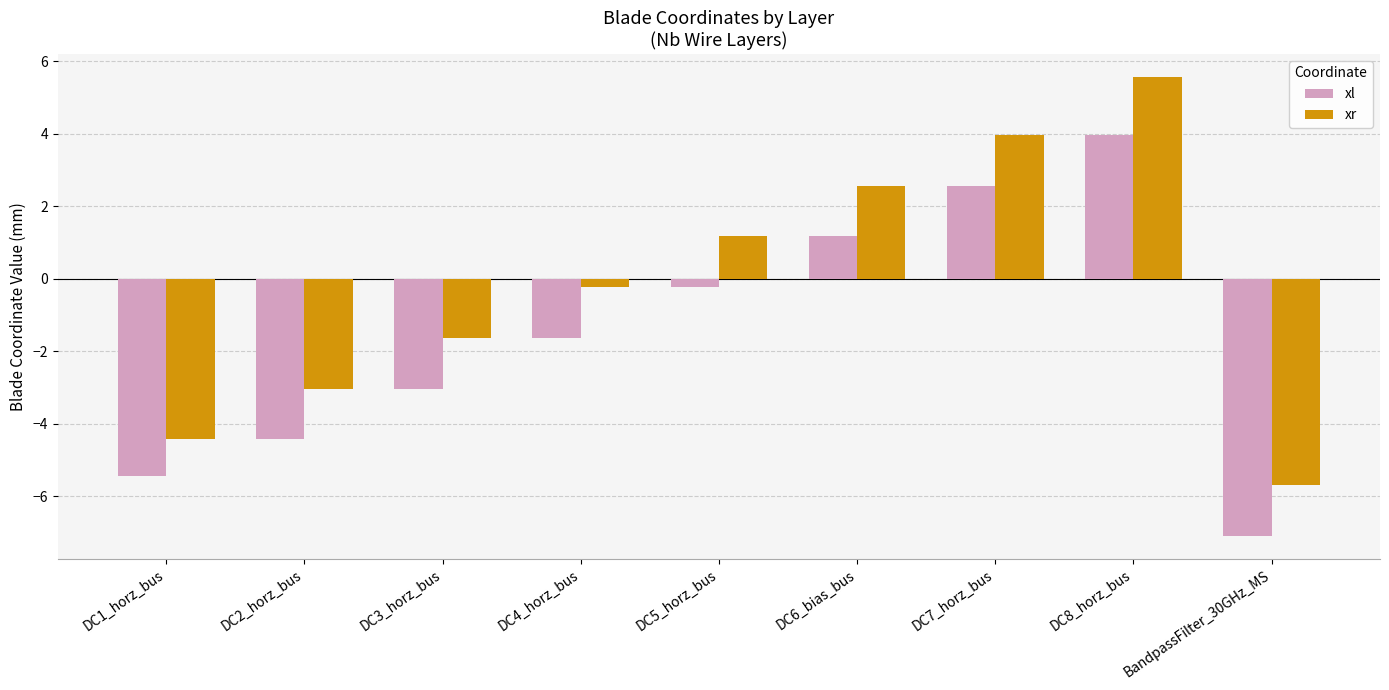

What is the value of the xl bar at the 4th from the left?

-1.6